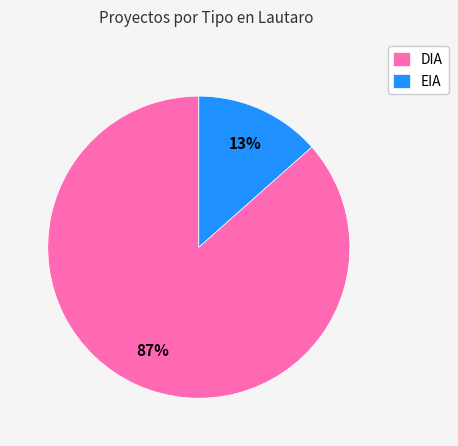

How many slices are in this pie chart?

2